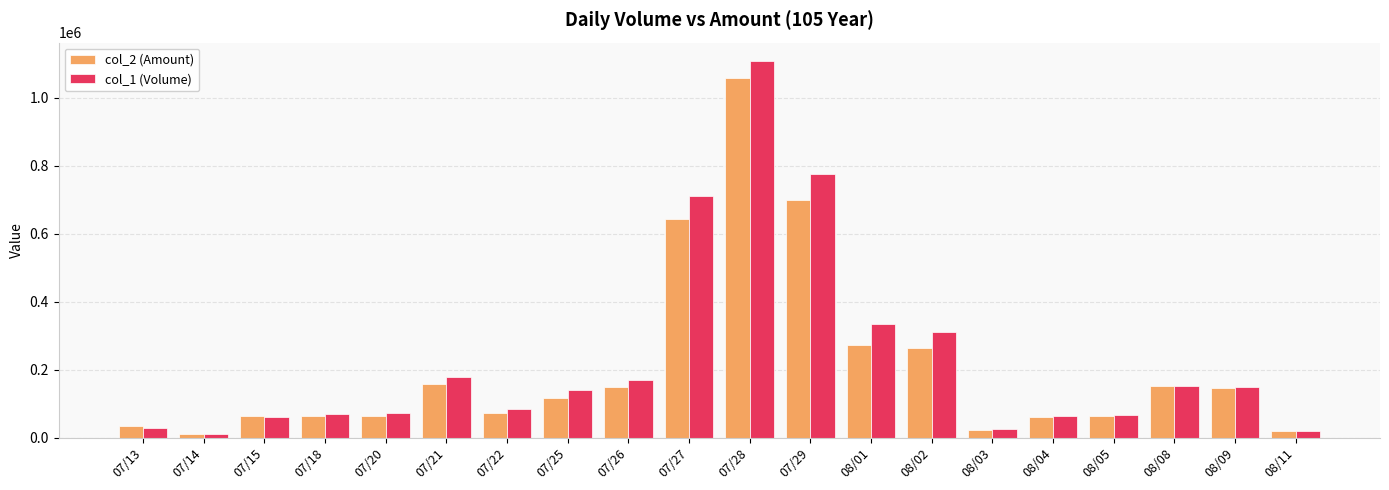

What is the difference between the col_2 (Amount) values at 08/04 and 07/25?

57540